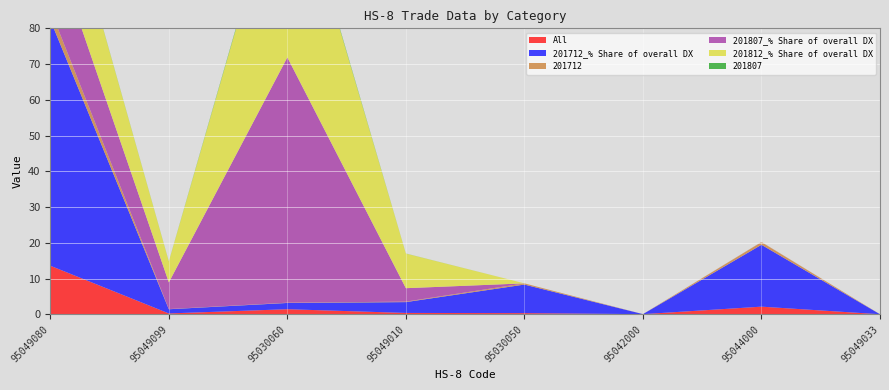

Reading left to right, extract all data points from this chart.

All: 95049080=13.6	95049099=0.3	95030060=1.5	95049010=0.4	95030050=0.4	95042000=0.1	95044000=2.2	95049033=0.0
201712_% Share of overall DX: 95049080=68.7	95049099=1.2	95030060=1.8	95049010=3.0	95030050=8.0	95042000=0.0	95044000=17.3	95049033=0.0
201712: 95049080=2.9	95049099=0.1	95030060=0.1	95049010=0.1	95030050=0.3	95042000=0.0	95044000=0.7	95049033=0.0
201807_% Share of overall DX: 95049080=20.1	95049099=7.5	95030060=68.6	95049010=3.8	95030050=0.0	95042000=0.0	95044000=0.0	95049033=0.0
201812_% Share of overall DX: 95049080=26.8	95049099=5.8	95030060=57.7	95049010=9.7	95030050=0.0	95042000=0.0	95044000=0.0	95049033=0.0
201807: 95049080=0.1	95049099=0.1	95030060=0.5	95049010=0.0	95030050=0.0	95042000=0.0	95044000=0.0	95049033=0.0